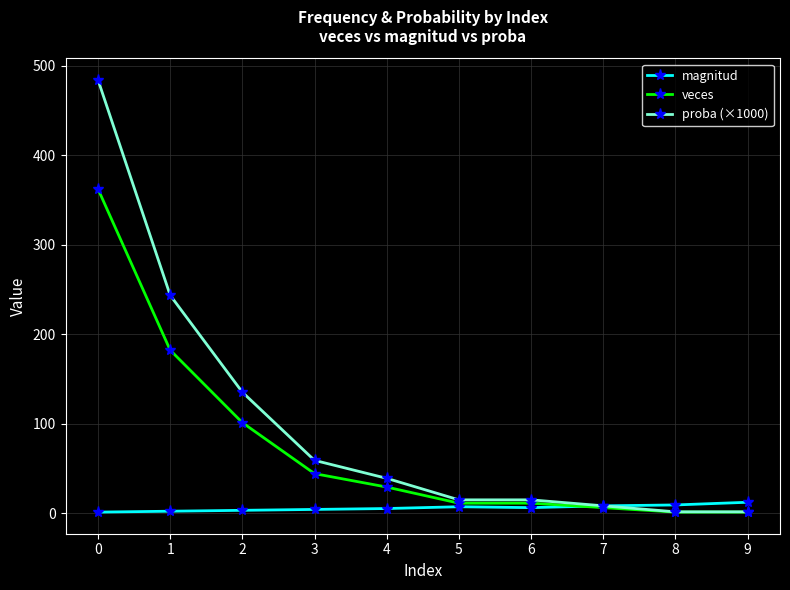

Which series has the largest range (max minus min)?

proba (×1000)